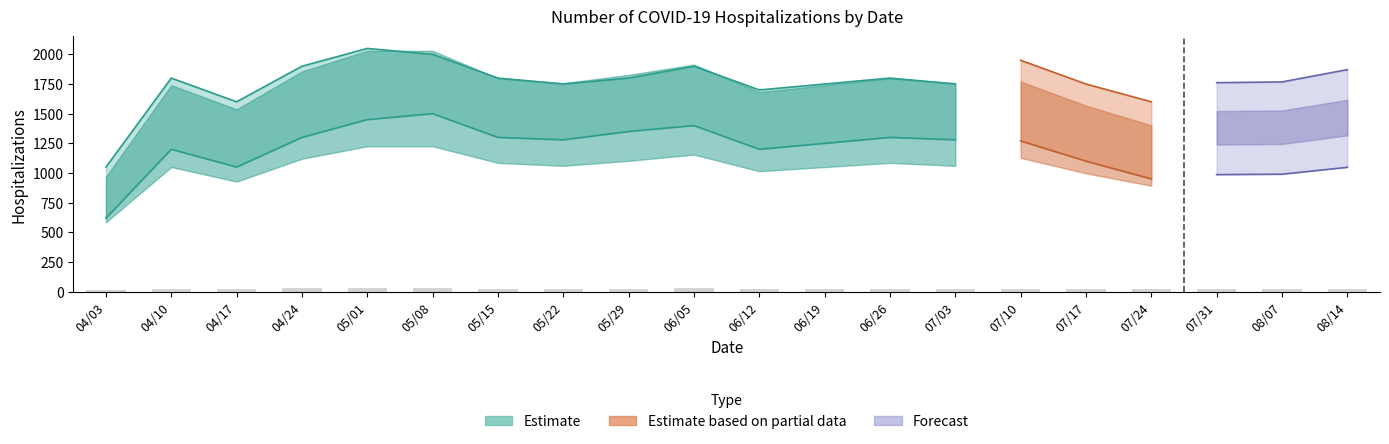

What position from the left is 07/10?

15